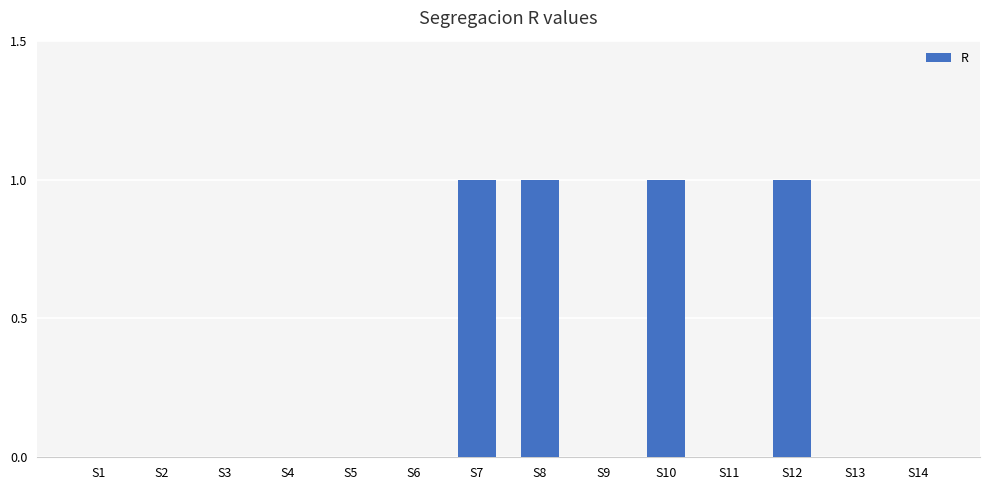

What is the sum of all values?

4